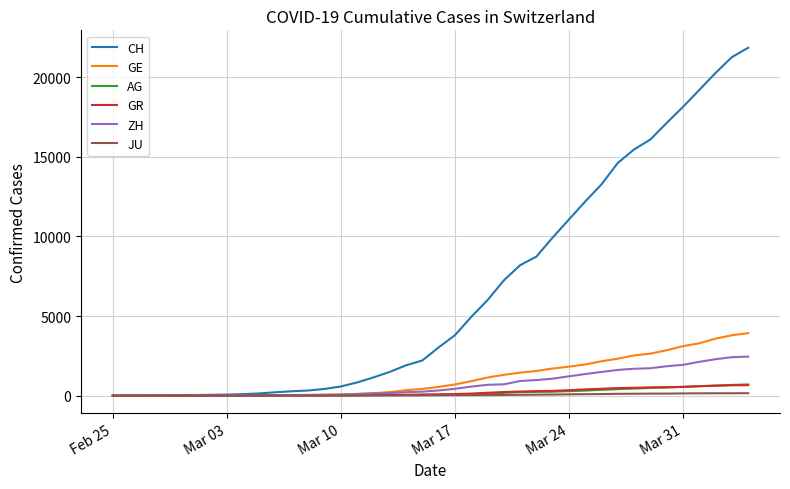

Which series has the largest range (max minus min)?

CH